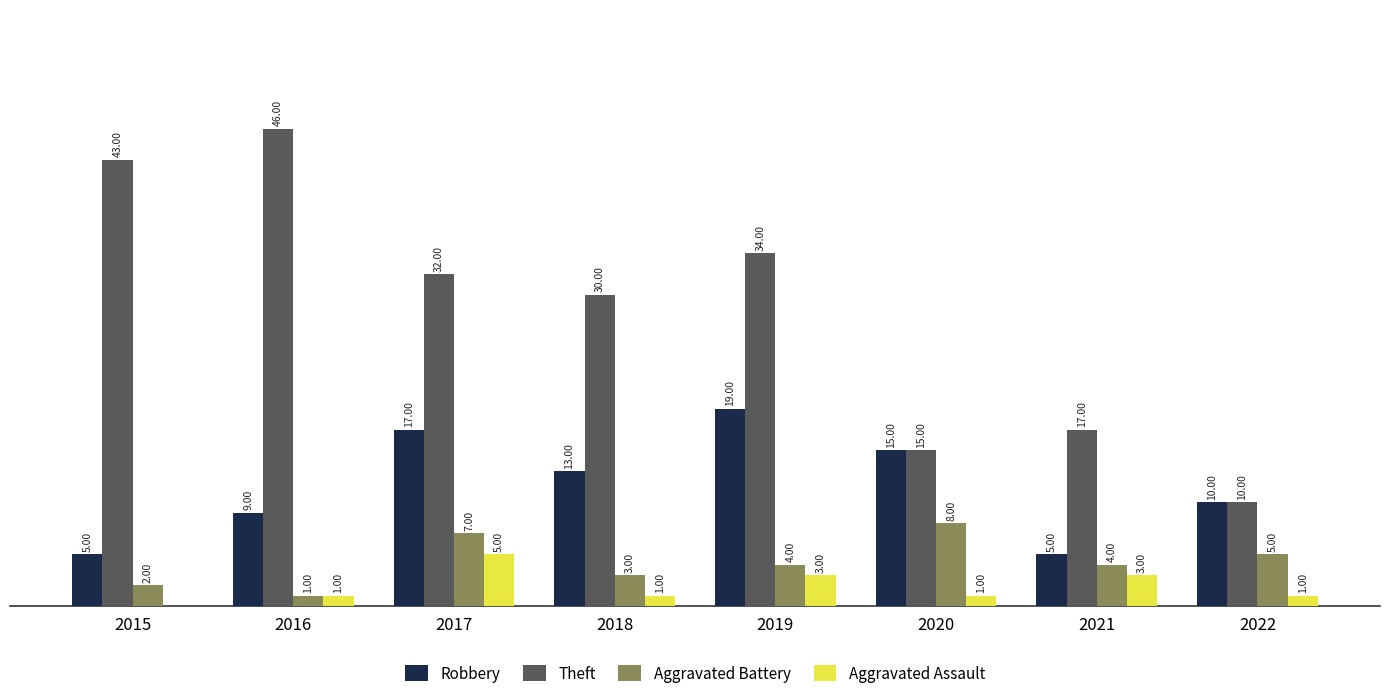

Is the value of Theft at 2019 greater than the value of Aggravated Battery at 2016?

Yes